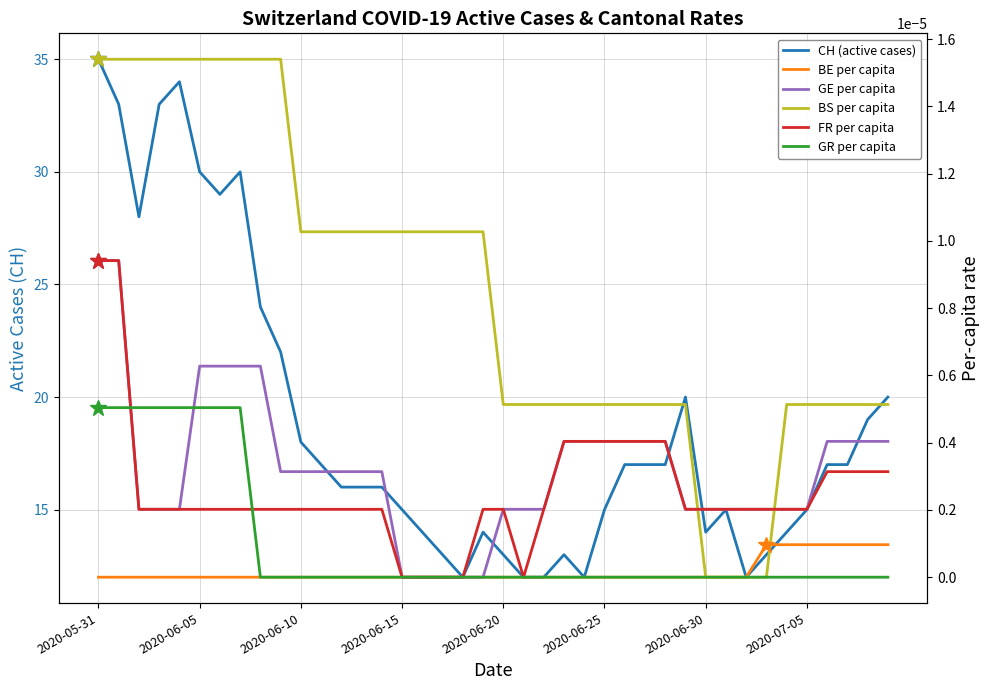

How many BE per capita values are between 0 and 1?

40